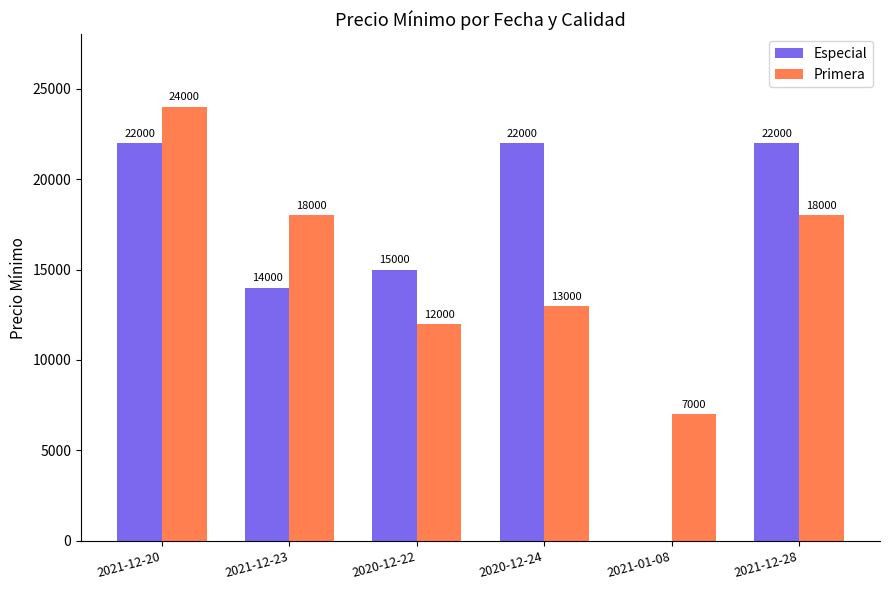

What is the approximate value of Primera at 2020-12-24, to the nearest 10?

13000